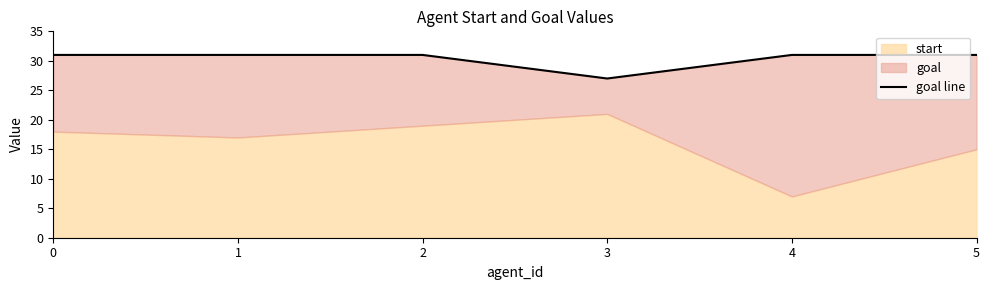

Rank the categories by value from lowest to highest.

3, 0, 1, 2, 4, 5